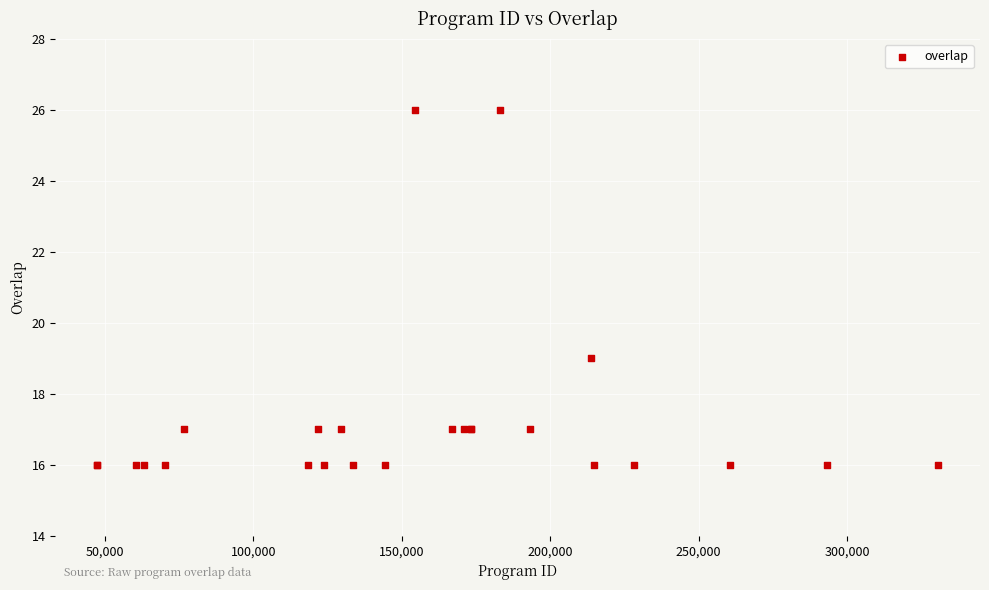

What Y value in the scatter plot is closest to 21?

19